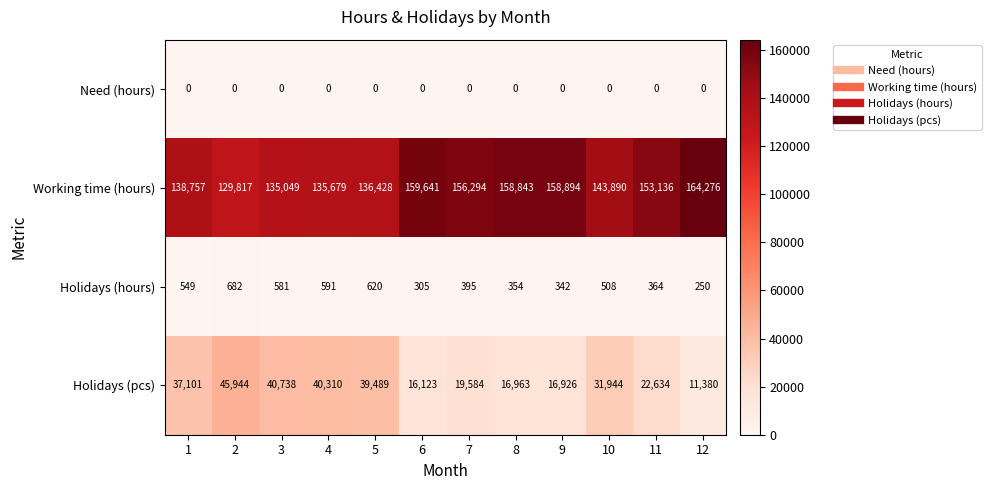

How many values in the Working time (hours) series are below 153136?

6